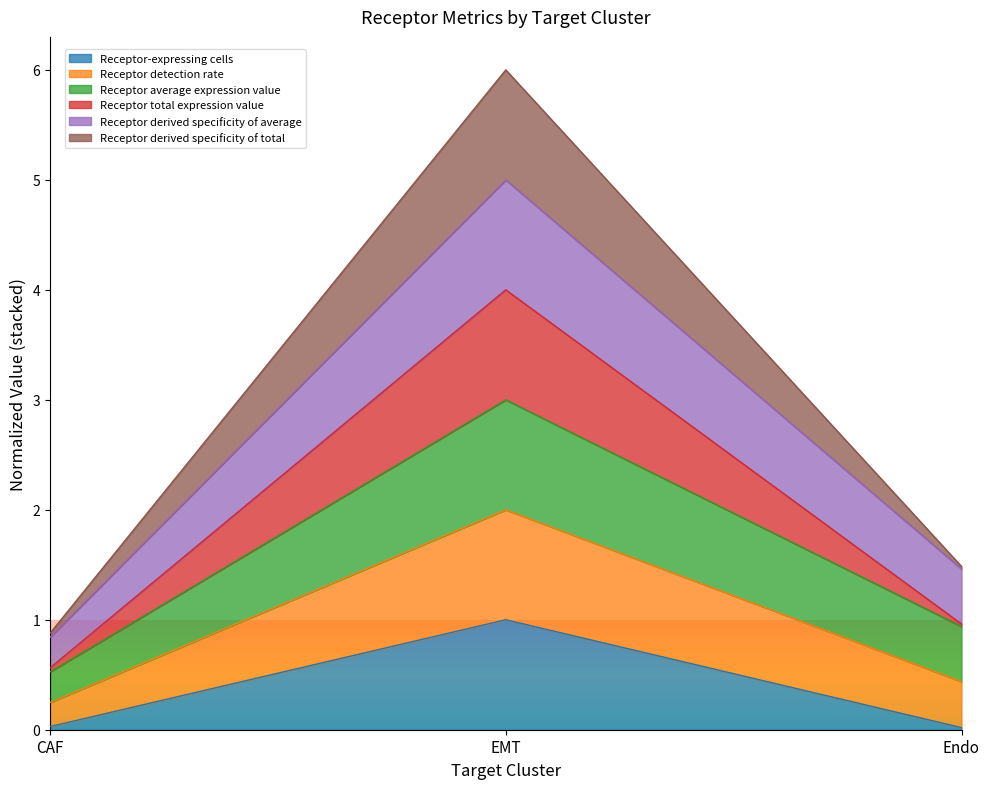

Between CAF and Endo, which series saw the biggest shift?

Receptor average expression value